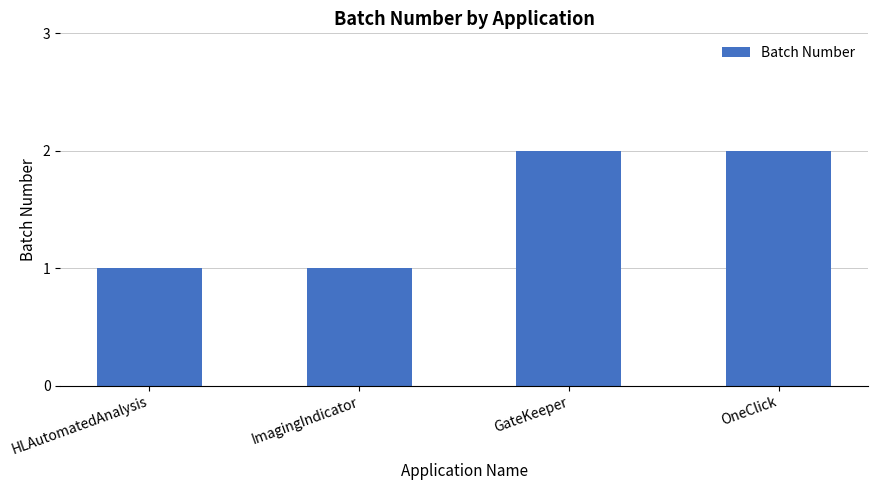

The chart shows a value of 1 at GateKeeper. True or false?

False